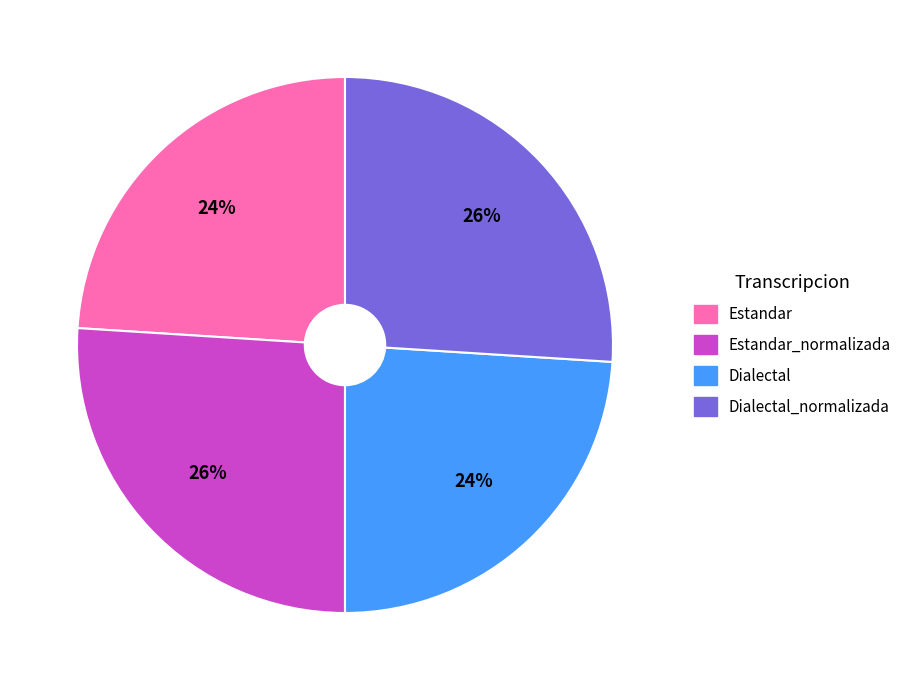

Is there a majority slice in this chart?

No